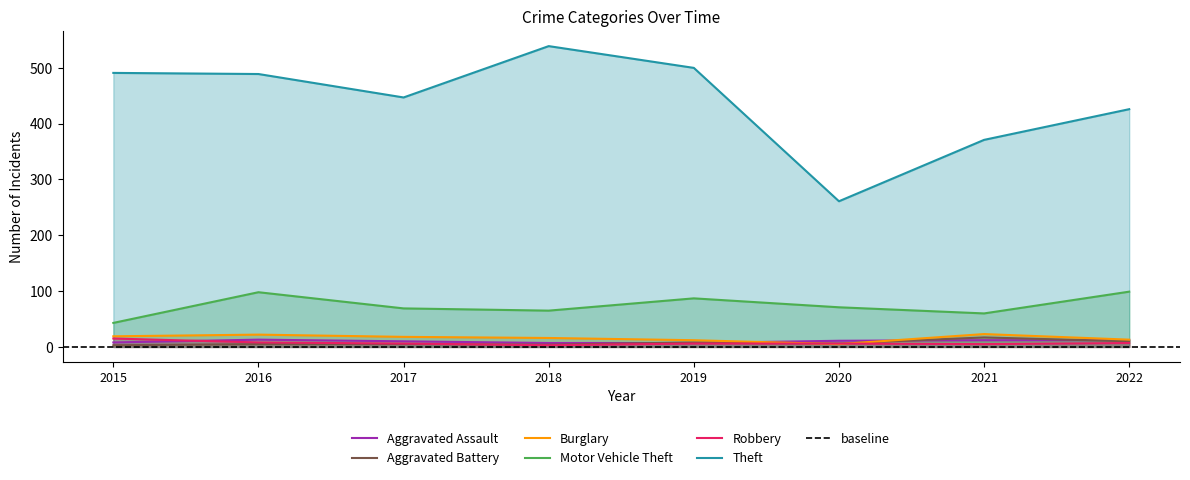

Reading left to right, transcribe all the data shown in this chart.

Aggravated Assault: 2015=8	2016=13	2017=10	2018=7	2019=7	2020=11	2021=12	2022=12
Aggravated Battery: 2015=3	2016=5	2017=5	2018=4	2019=8	2020=6	2021=17	2022=10
Burglary: 2015=19	2016=22	2017=18	2018=16	2019=12	2020=5	2021=23	2022=13
Motor Vehicle Theft: 2015=43	2016=98	2017=69	2018=65	2019=87	2020=71	2021=60	2022=99
Robbery: 2015=15	2016=8	2017=6	2018=3	2019=6	2020=6	2021=5	2022=7
Theft: 2015=491	2016=489	2017=447	2018=539	2019=500	2020=261	2021=371	2022=426